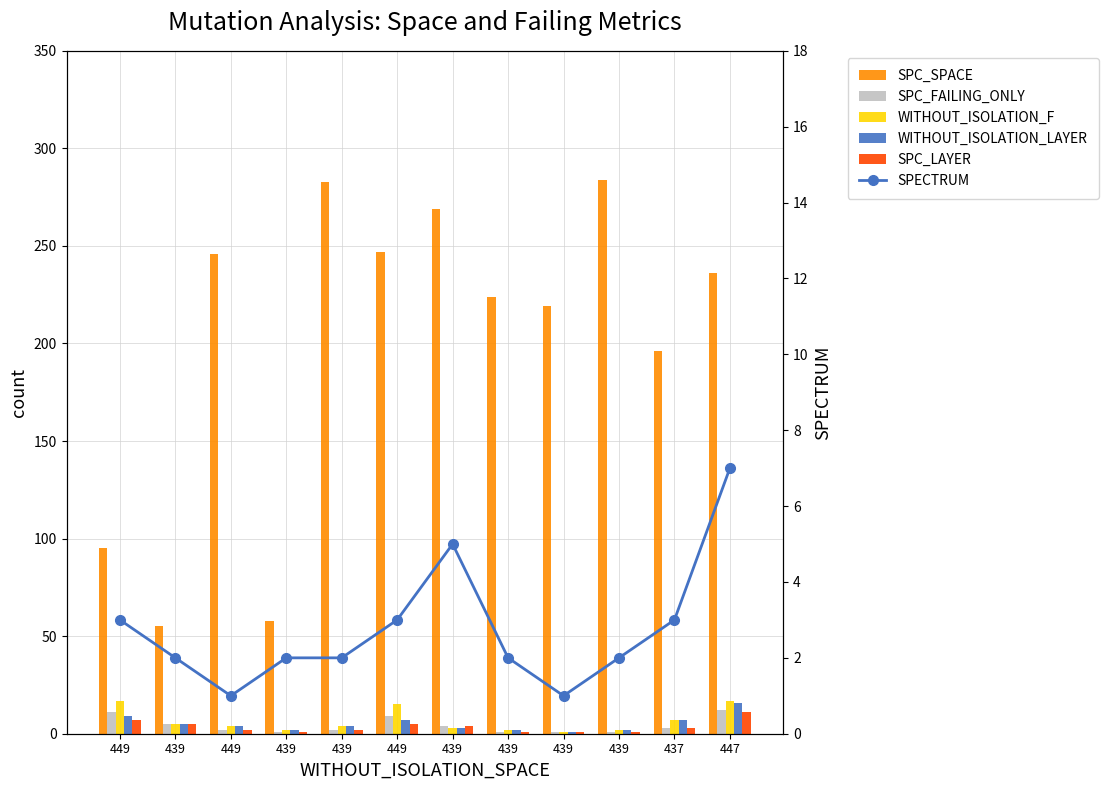

Reading right to left, what are all the values shown in this chart?

SPC_SPACE: 236	196	284	219	224	269	247	283	58	246	55	95
SPC_FAILING_ONLY: 12	3	1	1	1	4	9	2	1	2	5	11
WITHOUT_ISOLATION_F: 17	7	2	1	2	3	15	4	2	4	5	17
WITHOUT_ISOLATION_LAYER: 16	7	2	1	2	3	7	4	2	4	5	9
SPC_LAYER: 11	3	1	1	1	4	5	2	1	2	5	7
SPECTRUM: 7	3	2	1	2	5	3	2	2	1	2	3